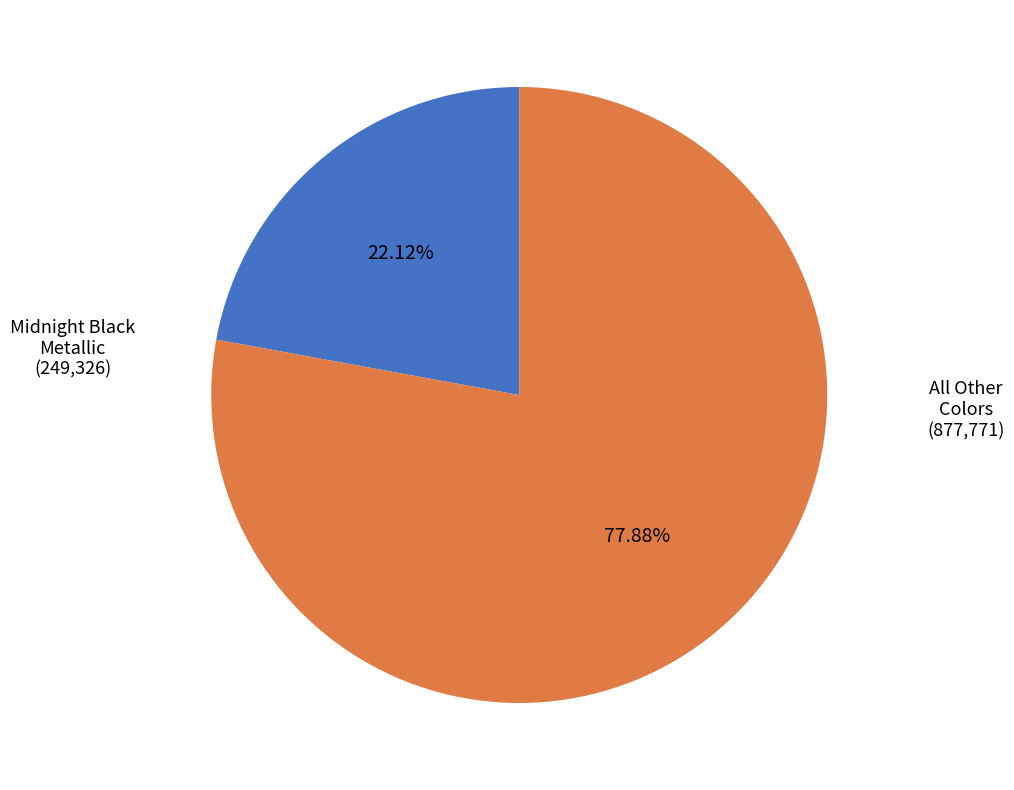

Approximately how many times larger is the value at All Other Colors compared to Midnight Black Metallic?

3.5